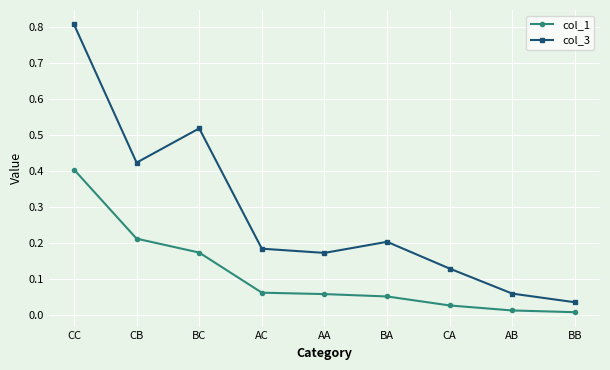

Count the number of data series in this chart.

2